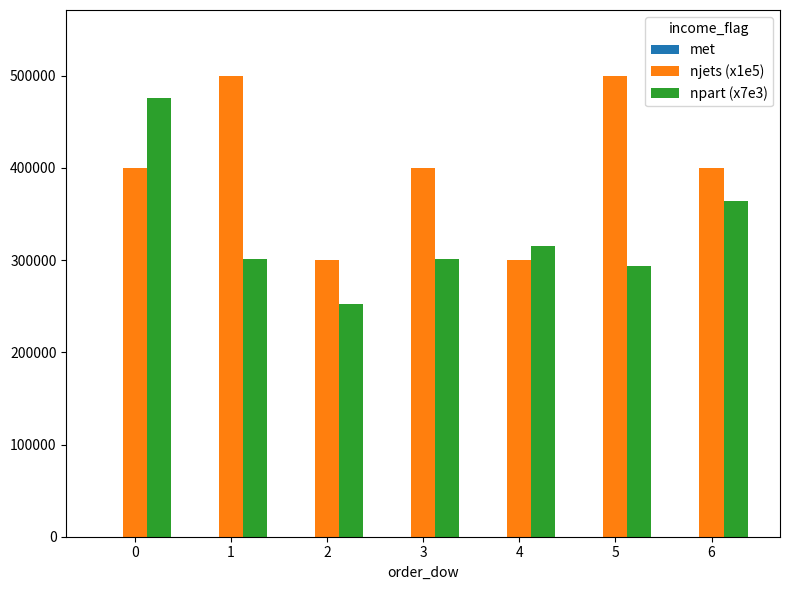

Is it true that njets (x1e5) equals 194311.4 at 0?

False